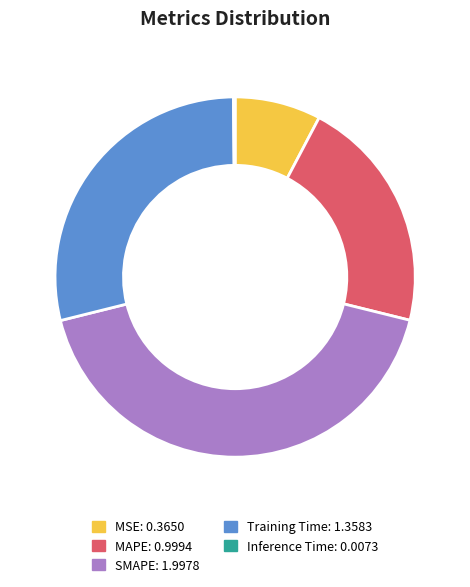

Which slice is the largest?

SMAPE